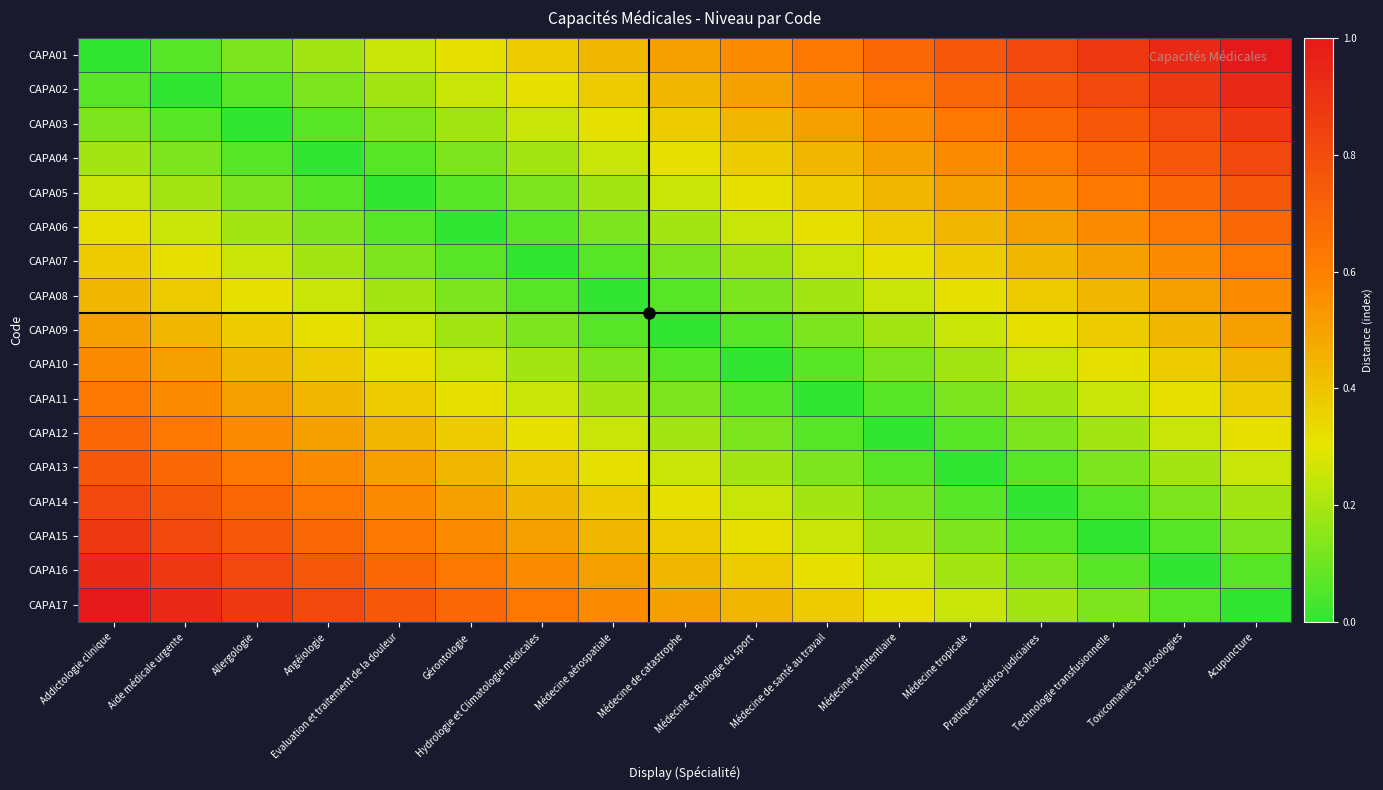

Which has a higher value, Aide médicale urgente or Angéiologie?

Angéiologie